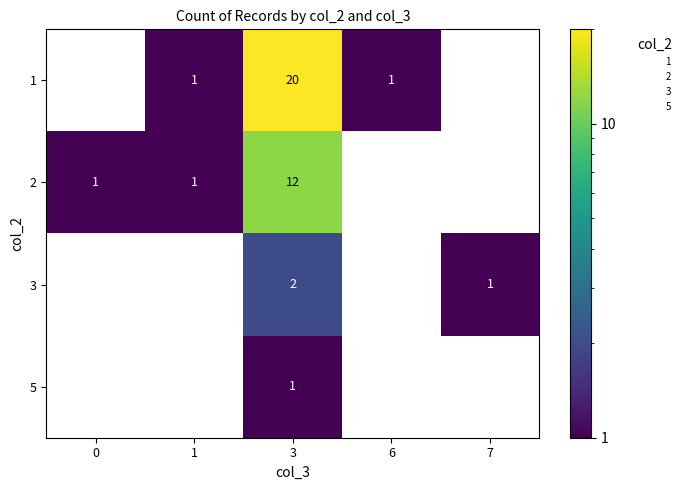

At which label is 3 closest to 1?

7